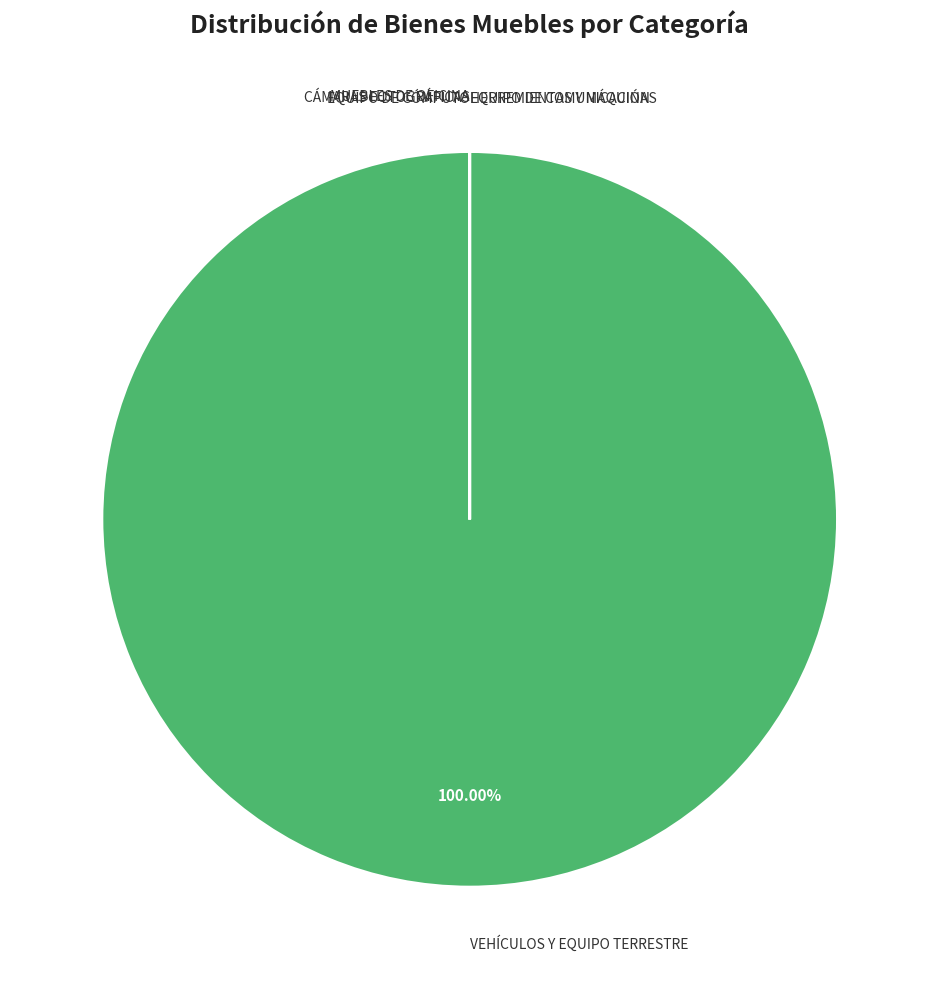

Does any single category account for the majority?

Yes